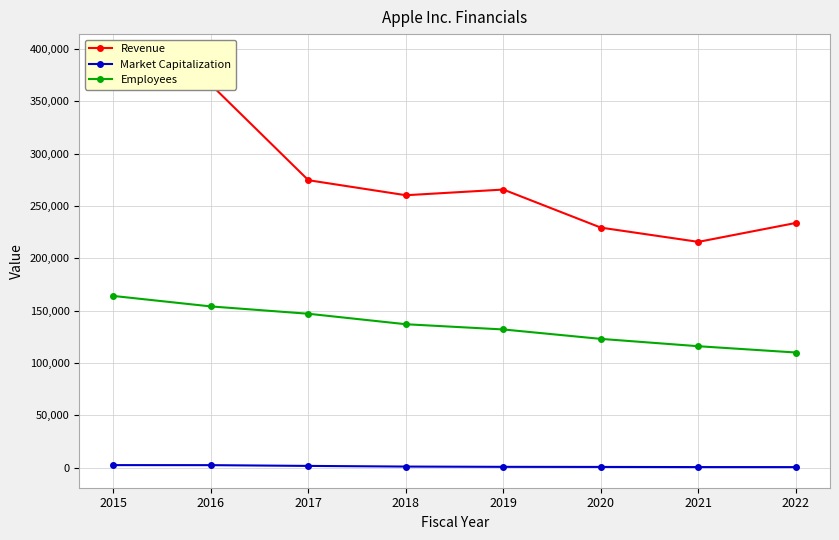

At how many categories does at least one series exceed 376498?

1